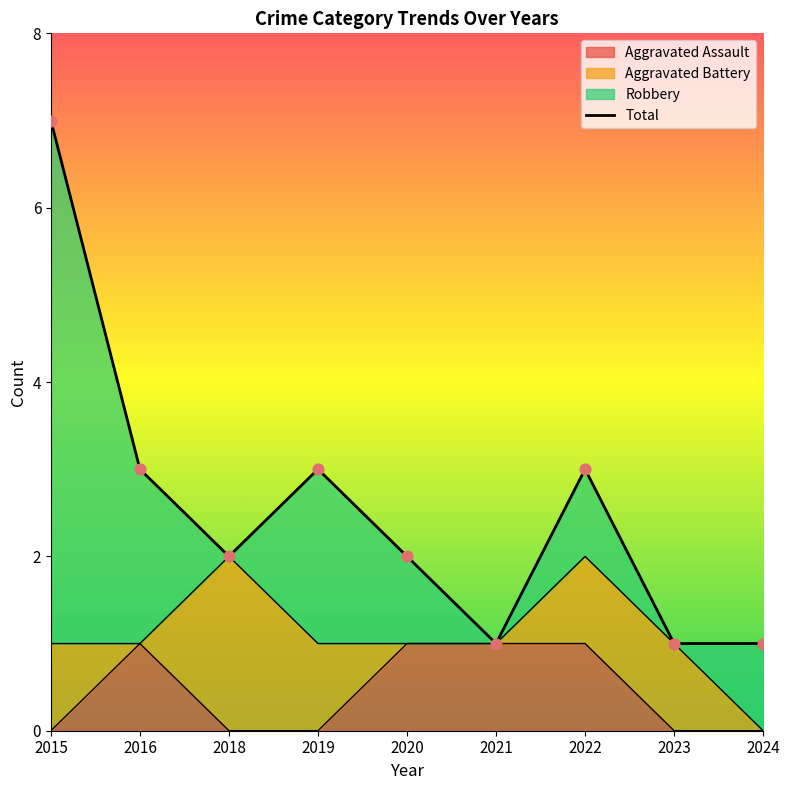

What is the ratio of the value at 2020 to the value at 2018?

1.0